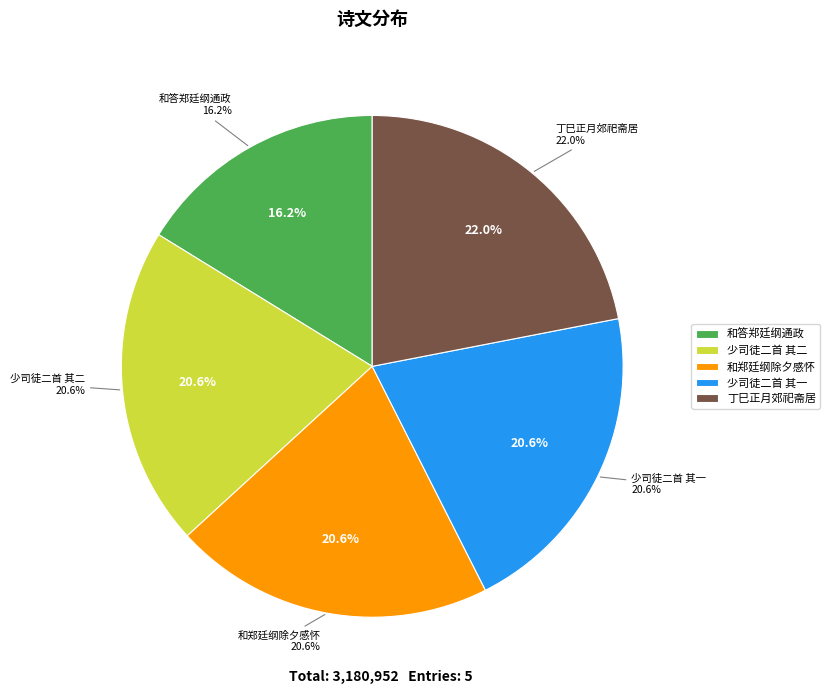

Is 丁巳正月郊祀斋居和郑廷纲少司徒二首 其二 the majority of the pie?

No